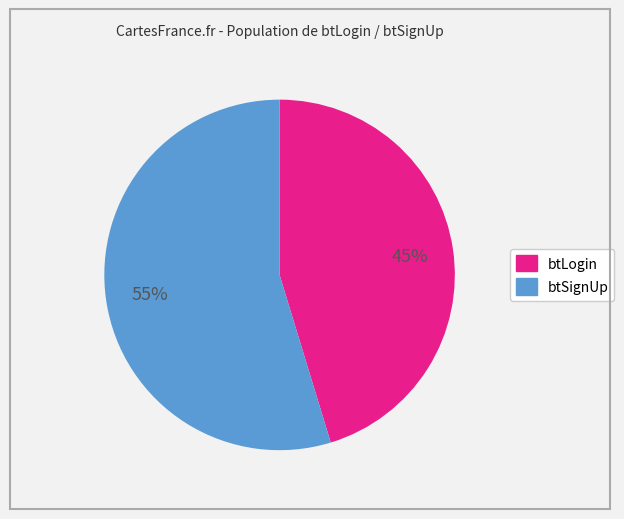

Is the sum of btSignUp and btLogin greater than half?

Yes